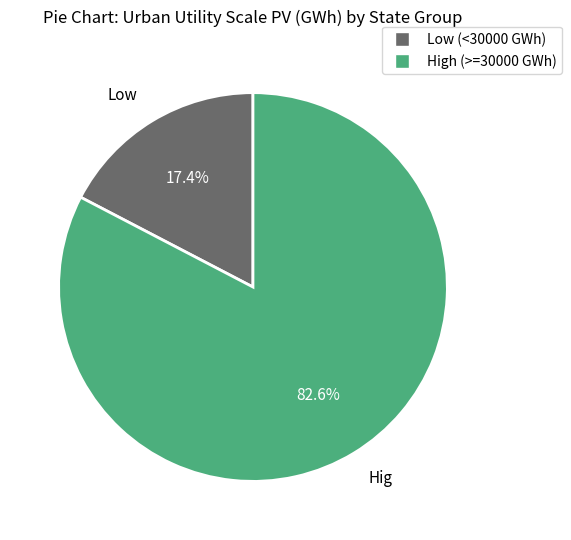

Does any single category account for the majority?

Yes